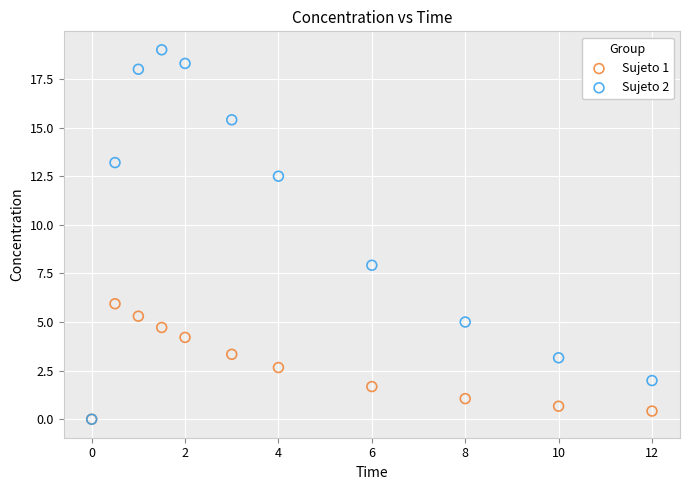

Which series has the largest Y range (max minus min)?

Sujeto 2